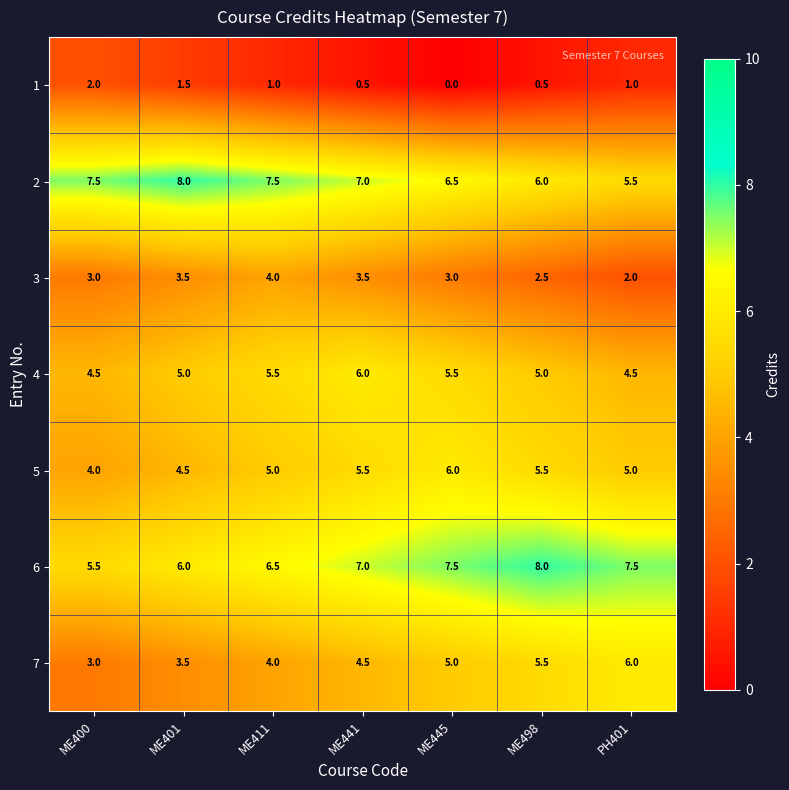

Where does the 2 series first go above 7?

ME400